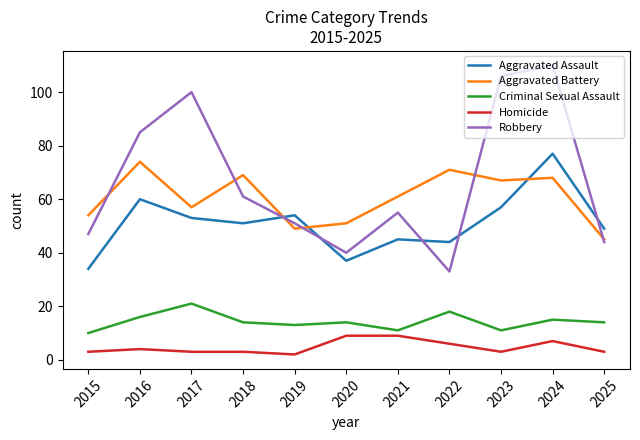

Does the chart have visible grid lines?

No